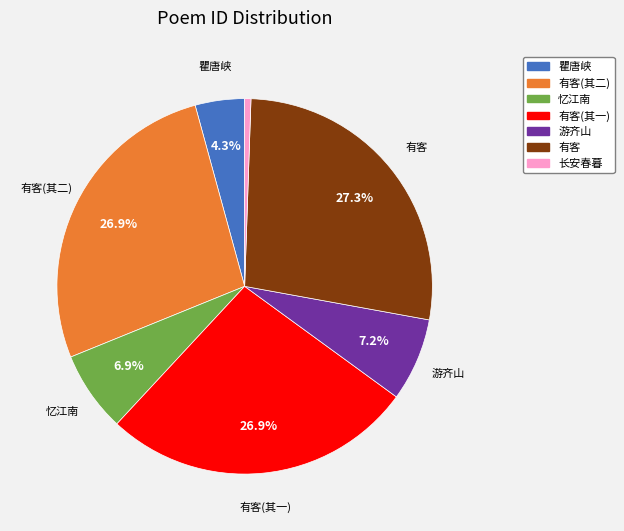

How much of the chart is everything except 有客(其一)?

73.1%